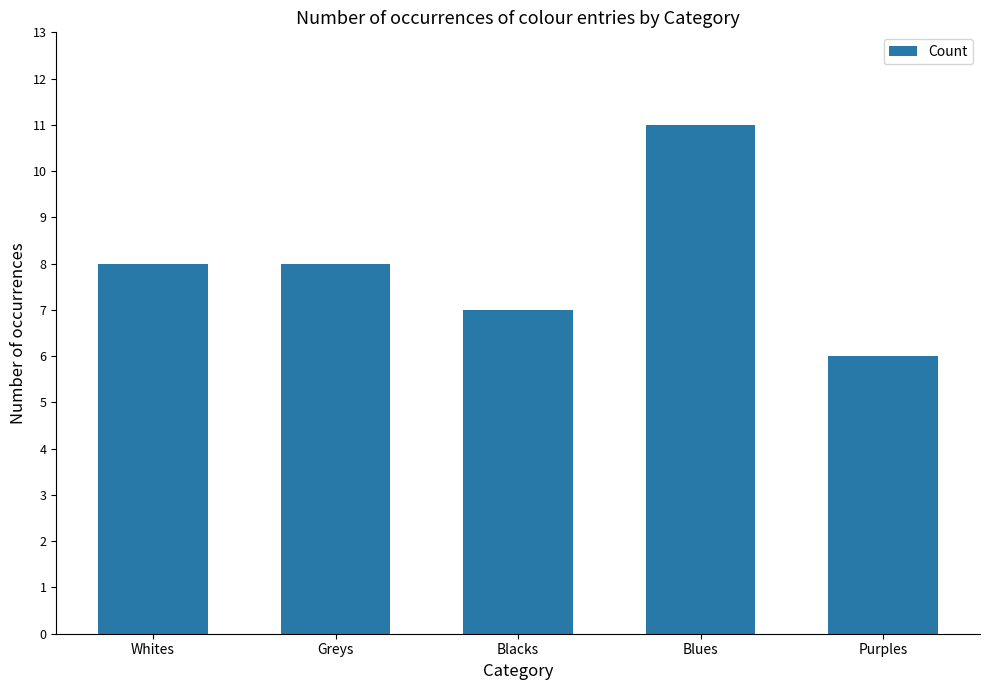

What is the approximate value at Purples?

6